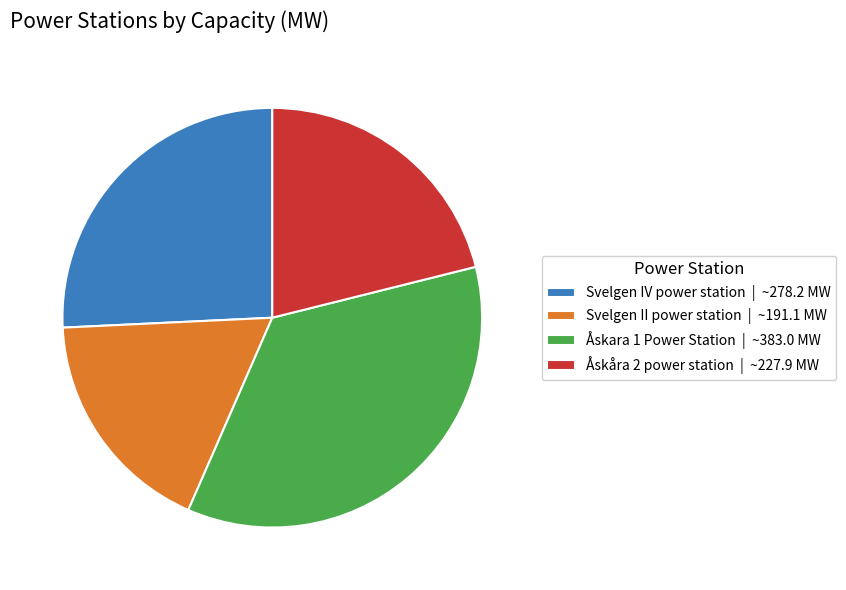

Combined, do Svelgen IV power station and Åskara 1 Power Station account for over 50%?

Yes